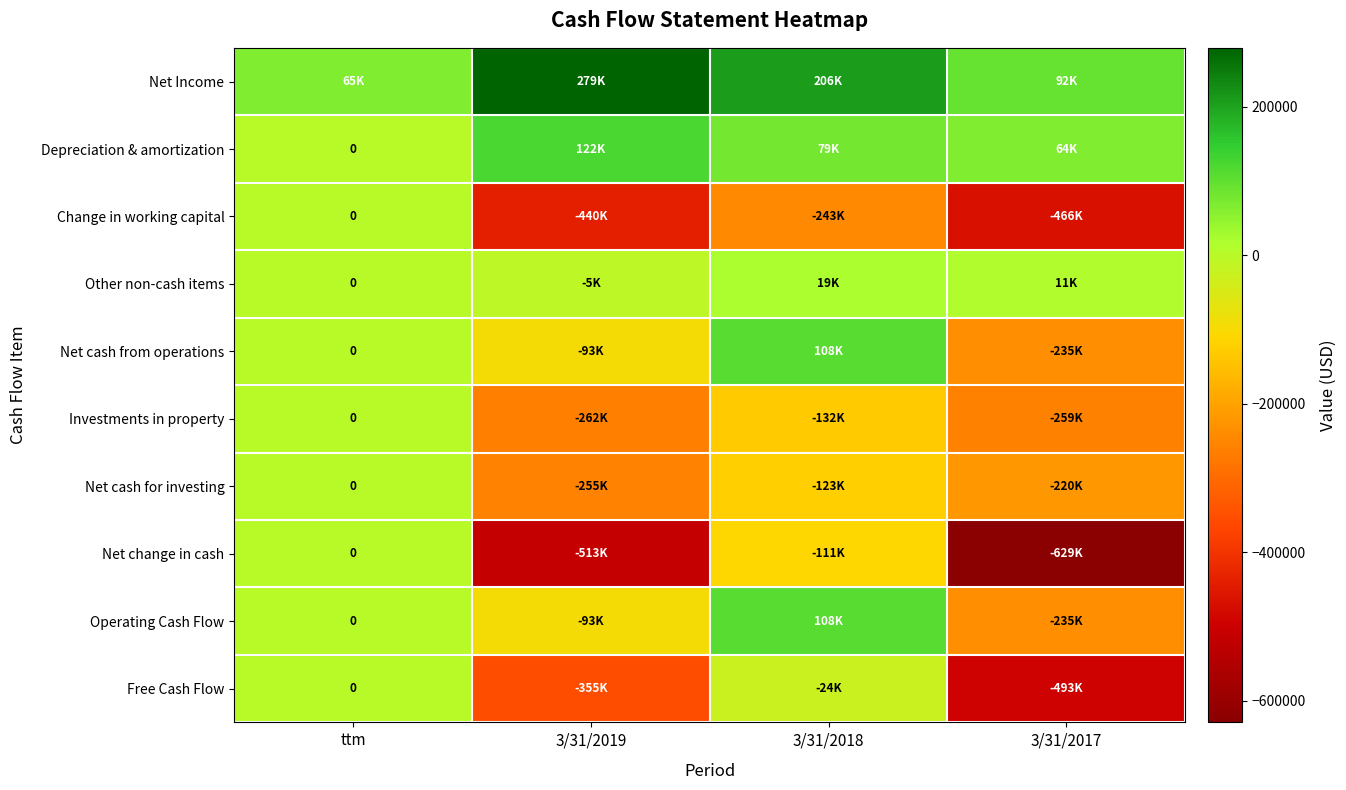

Is it true that Net cash for investing equals 135027 at ttm?

False